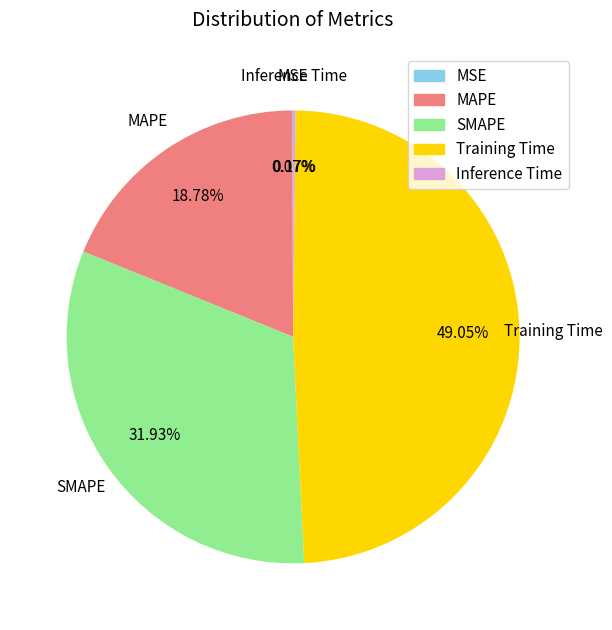

Approximately how many times larger is the value at MAPE compared to Training Time?

0.4